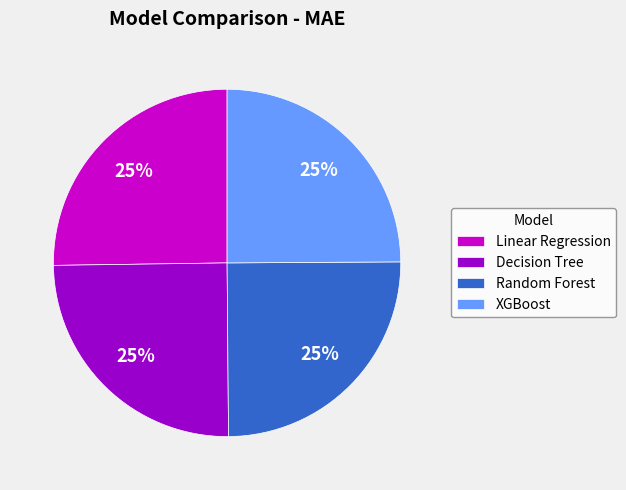

Count the number of slices in the pie.

4